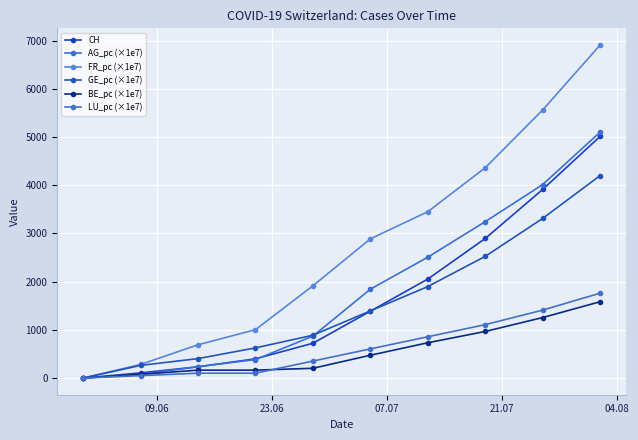

How many data points in GE_pc (×1e7) are less than 1393?

5